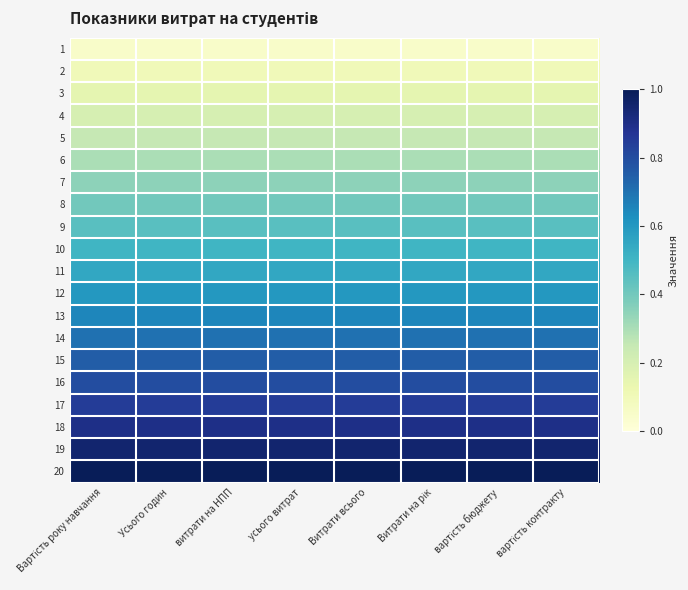

Rank the series at вартість контракту from highest to lowest value.

20, 19, 18, 17, 16, 15, 14, 13, 12, 11, 10, 9, 8, 7, 6, 5, 4, 3, 2, 1